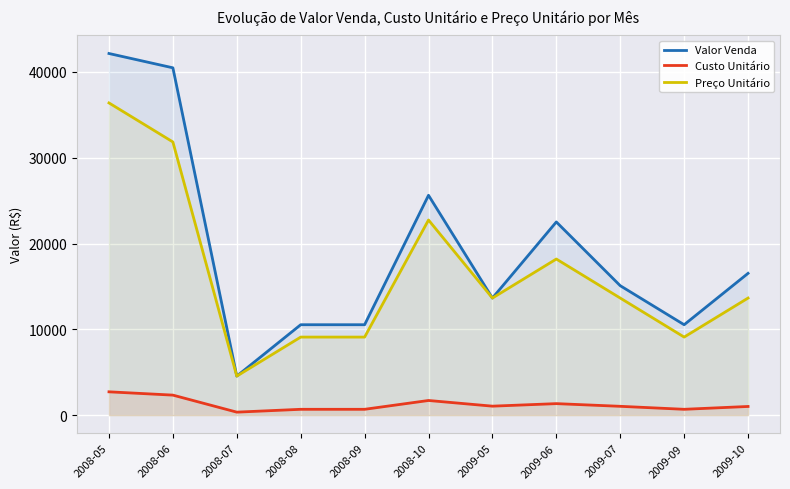

What are all the series names shown in the legend?

Valor Venda, Custo Unitário, Preço Unitário